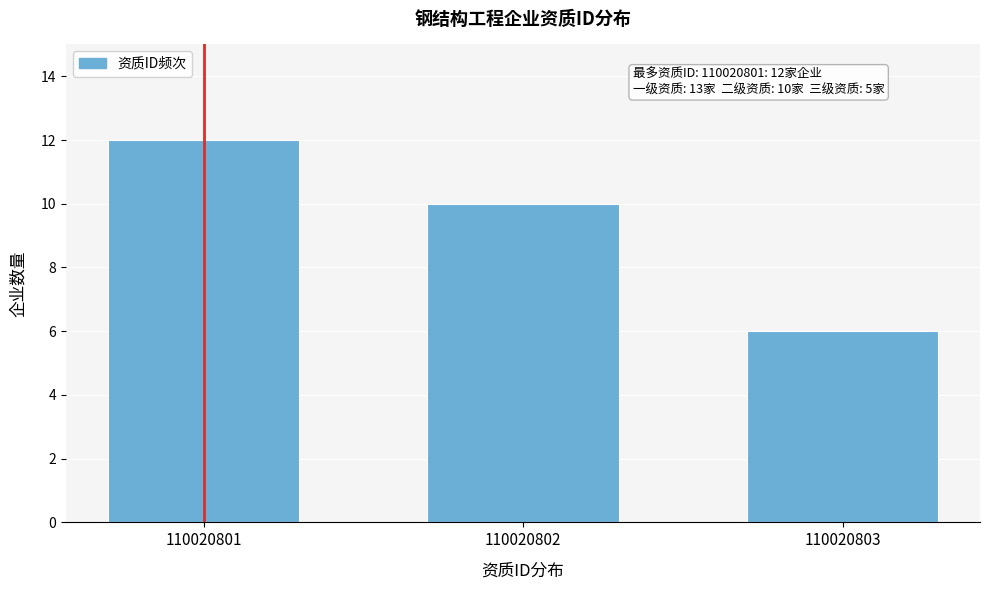

Reading right to left, list all the values displayed in this chart.

6	10	12